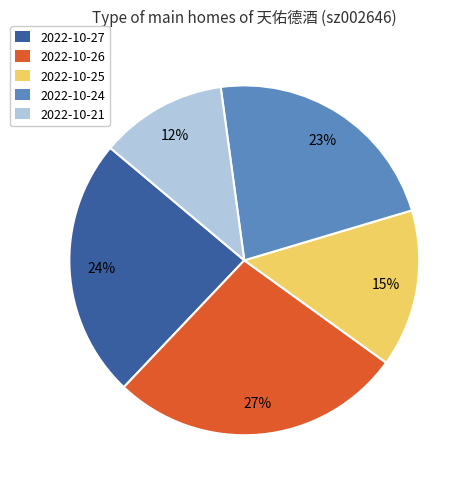

Rank the categories by value from highest to lowest.

2022-10-26, 2022-10-27, 2022-10-24, 2022-10-25, 2022-10-21